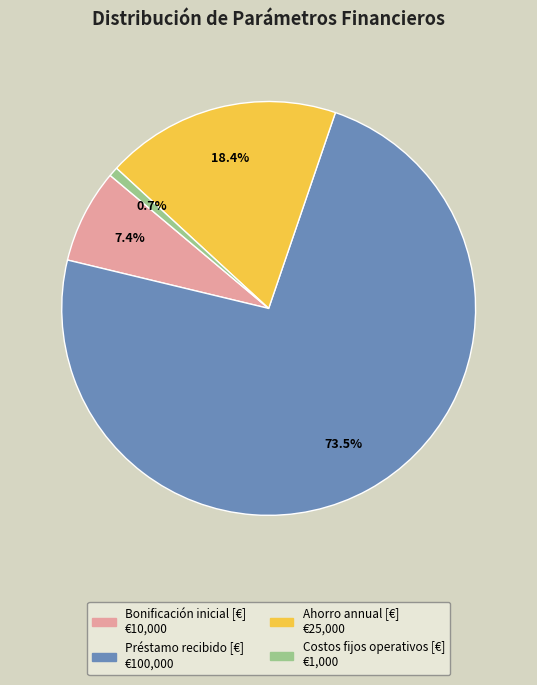

To the nearest percent, what is the average slice percentage?

25%